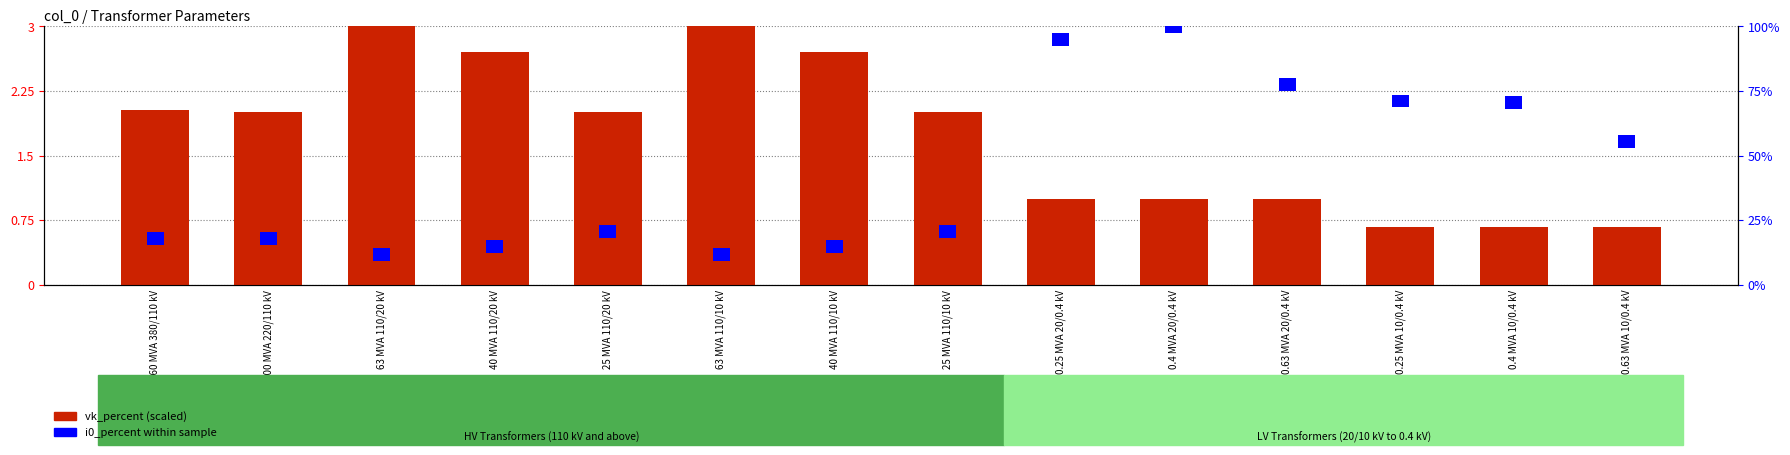

Reading right to left, extract all data points from this chart.

0.7	0.7	0.7	1.0	1.0	1.0	2.0	2.7	3.0	2.0	2.7	3.0	2.0	2.0